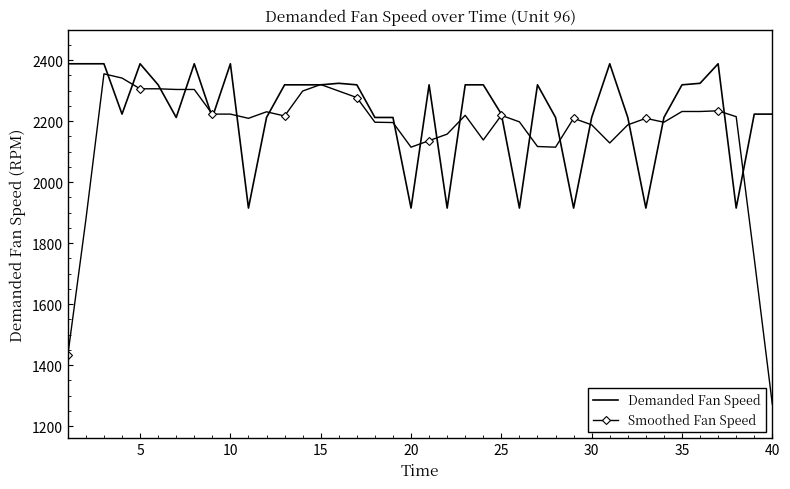

What is the maximum value for Demanded Fan Speed?

2388.0